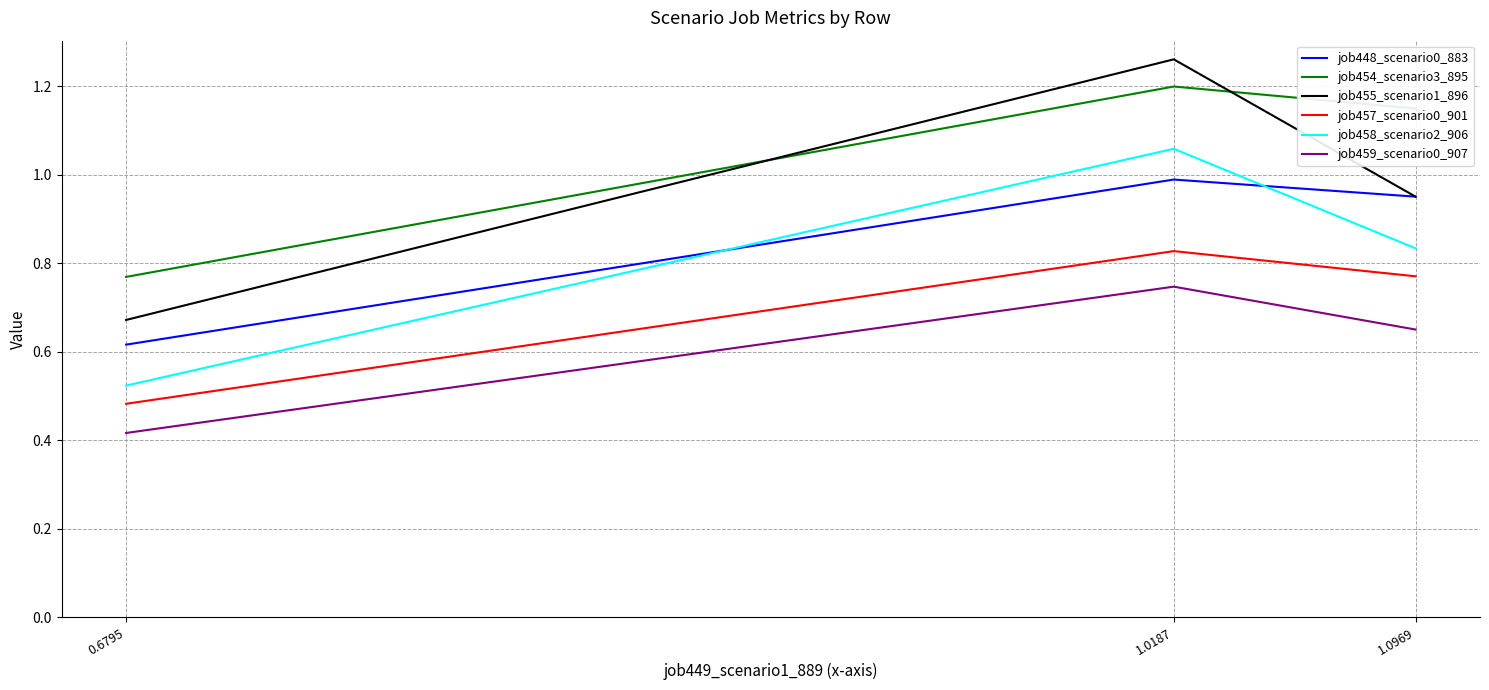

What is the sum of all job448_scenario0_883 values?

2.6